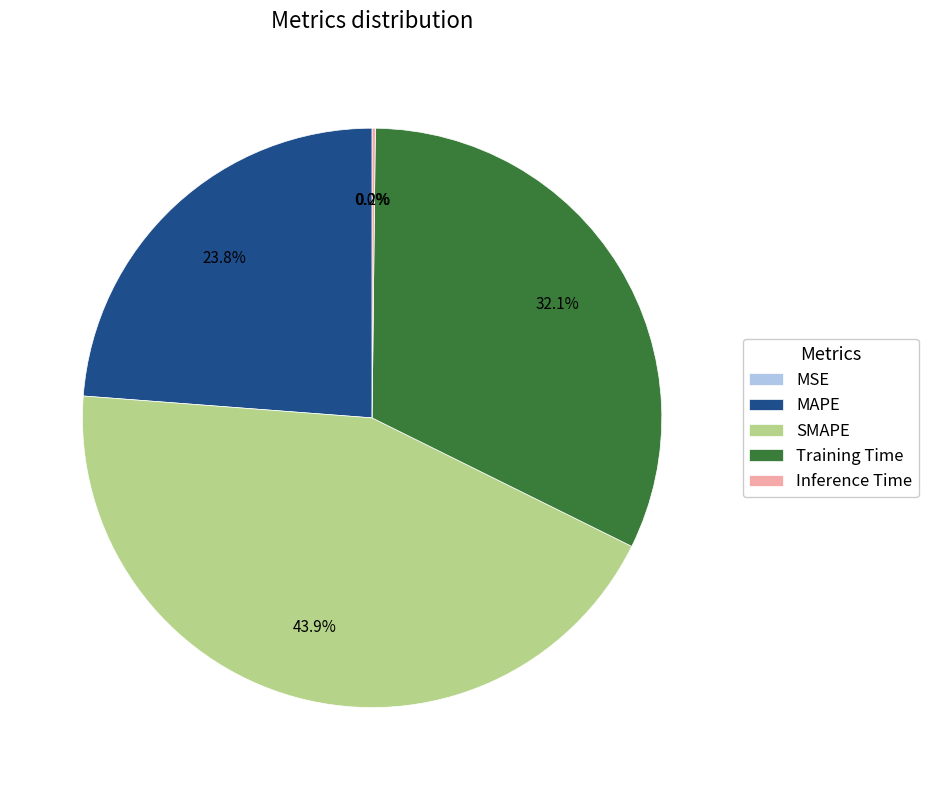

Is there any slice that represents more than half of the pie?

No